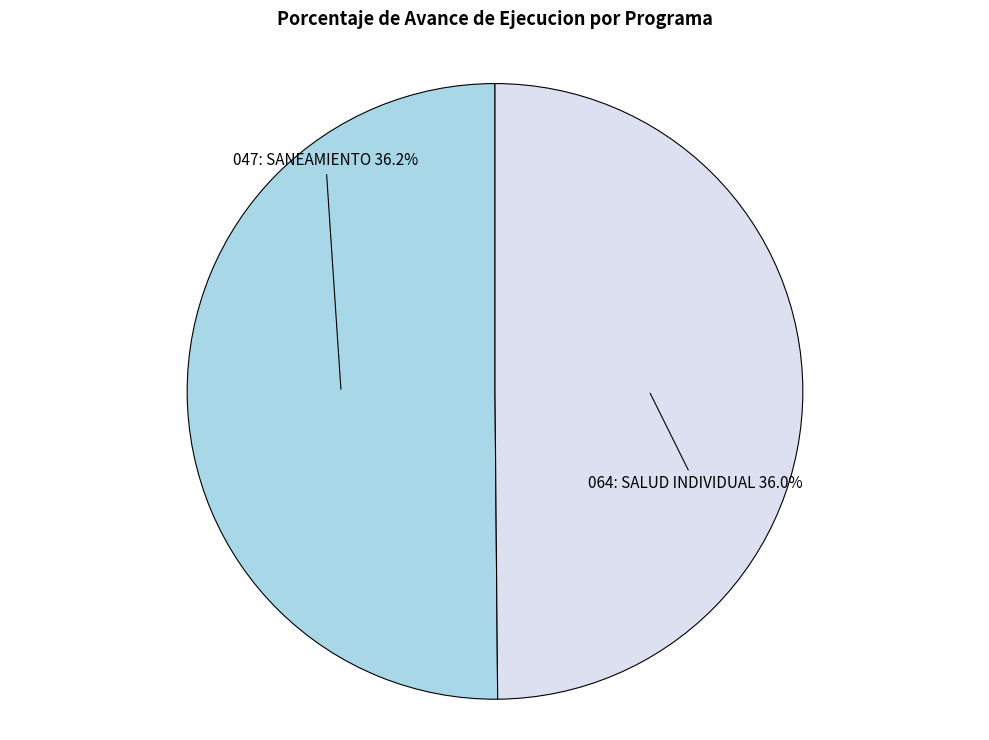

To the nearest percent, what is the average slice percentage?

50%